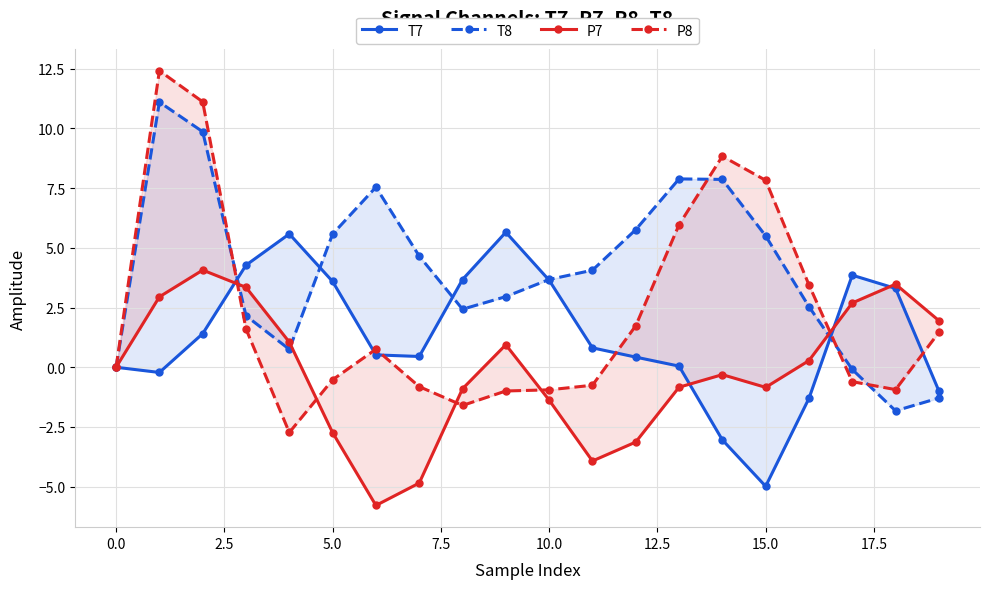

How many intersections are there between P8 and T8?

5